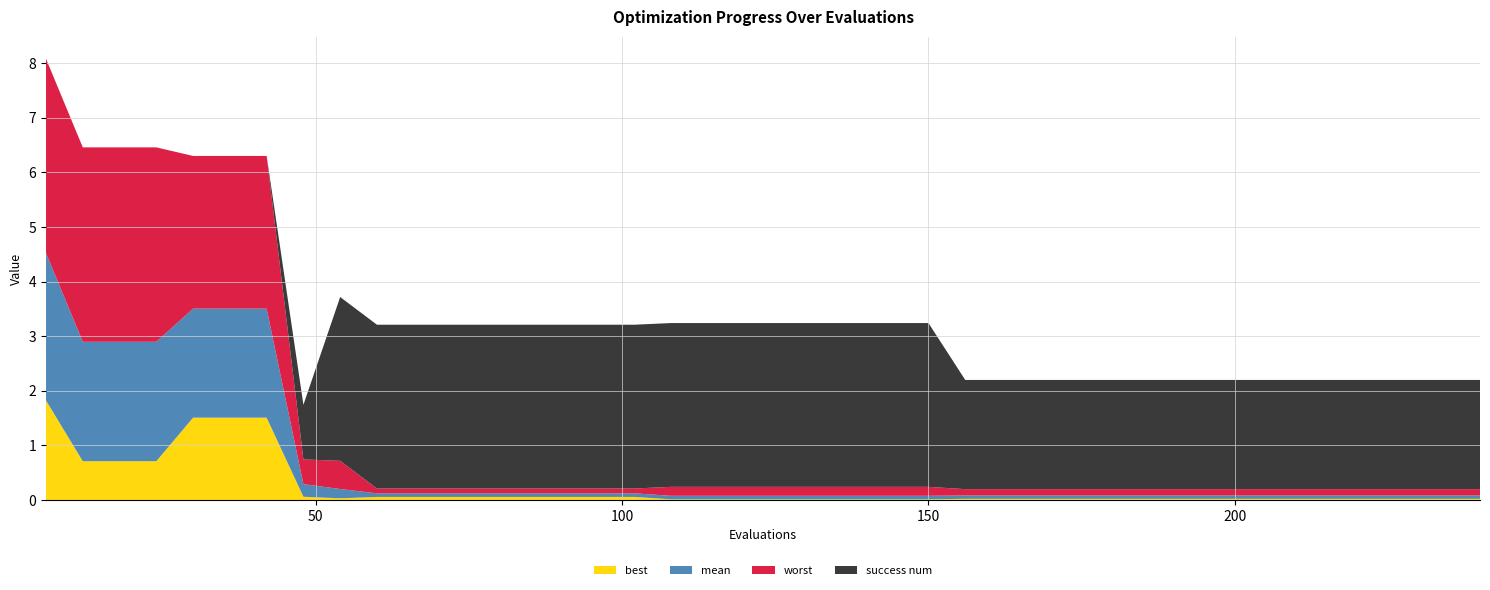

Reading left to right, list all the values displayed in this chart.

best: 6=1.8	12=0.7	18=0.7	24=0.7	30=1.5	36=1.5	42=1.5	48=0.1	54=0.0	60=0.1	66=0.1	72=0.1	78=0.1	84=0.1	90=0.1	96=0.1	102=0.1	108=0.0	114=0.0	120=0.0	126=0.0	132=0.0	138=0.0	144=0.0	150=0.0	156=0.0	162=0.0	168=0.0	174=0.0	180=0.0	186=0.0	192=0.0	198=0.0	204=0.0	210=0.0	216=0.0	222=0.0	228=0.0	234=0.0	240=0.0
mean: 6=2.7	12=2.2	18=2.2	24=2.2	30=2.0	36=2.0	42=2.0	48=0.2	54=0.2	60=0.1	66=0.1	72=0.1	78=0.1	84=0.1	90=0.1	96=0.1	102=0.1	108=0.1	114=0.1	120=0.1	126=0.1	132=0.1	138=0.1	144=0.1	150=0.1	156=0.1	162=0.1	168=0.1	174=0.1	180=0.1	186=0.1	192=0.1	198=0.1	204=0.1	210=0.1	216=0.1	222=0.1	228=0.1	234=0.1	240=0.1
worst: 6=3.6	12=3.6	18=3.6	24=3.6	30=2.8	36=2.8	42=2.8	48=0.5	54=0.5	60=0.1	66=0.1	72=0.1	78=0.1	84=0.1	90=0.1	96=0.1	102=0.1	108=0.2	114=0.2	120=0.2	126=0.2	132=0.2	138=0.2	144=0.2	150=0.2	156=0.1	162=0.1	168=0.1	174=0.1	180=0.1	186=0.1	192=0.1	198=0.1	204=0.1	210=0.1	216=0.1	222=0.1	228=0.1	234=0.1	240=0.1
success num: 6=0.0	12=0.0	18=0.0	24=0.0	30=0.0	36=0.0	42=0.0	48=1.0	54=3.0	60=3.0	66=3.0	72=3.0	78=3.0	84=3.0	90=3.0	96=3.0	102=3.0	108=3.0	114=3.0	120=3.0	126=3.0	132=3.0	138=3.0	144=3.0	150=3.0	156=2.0	162=2.0	168=2.0	174=2.0	180=2.0	186=2.0	192=2.0	198=2.0	204=2.0	210=2.0	216=2.0	222=2.0	228=2.0	234=2.0	240=2.0